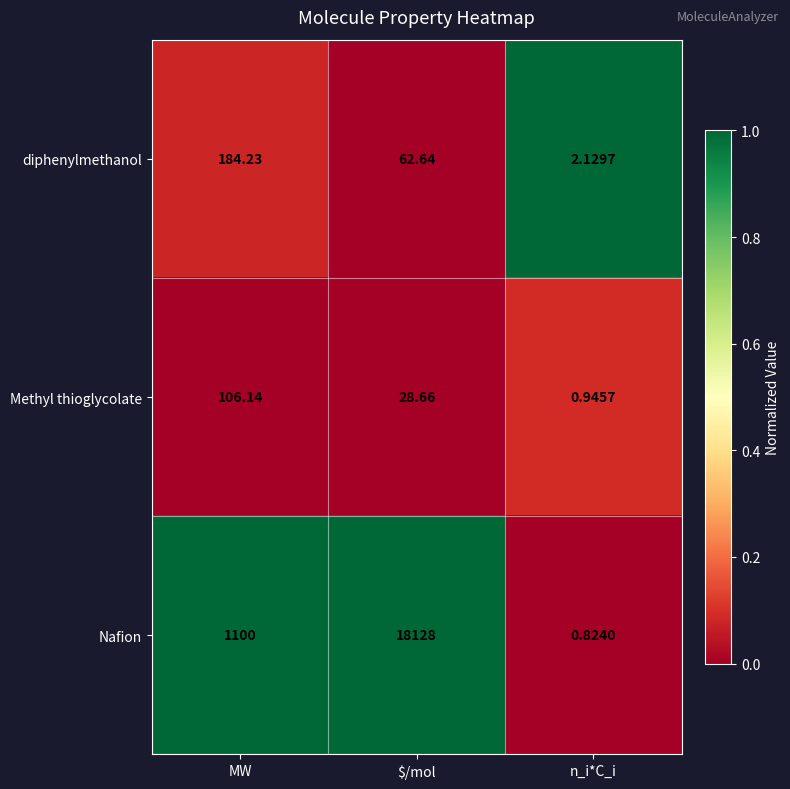

Which series has the largest range (max minus min)?

Nafion